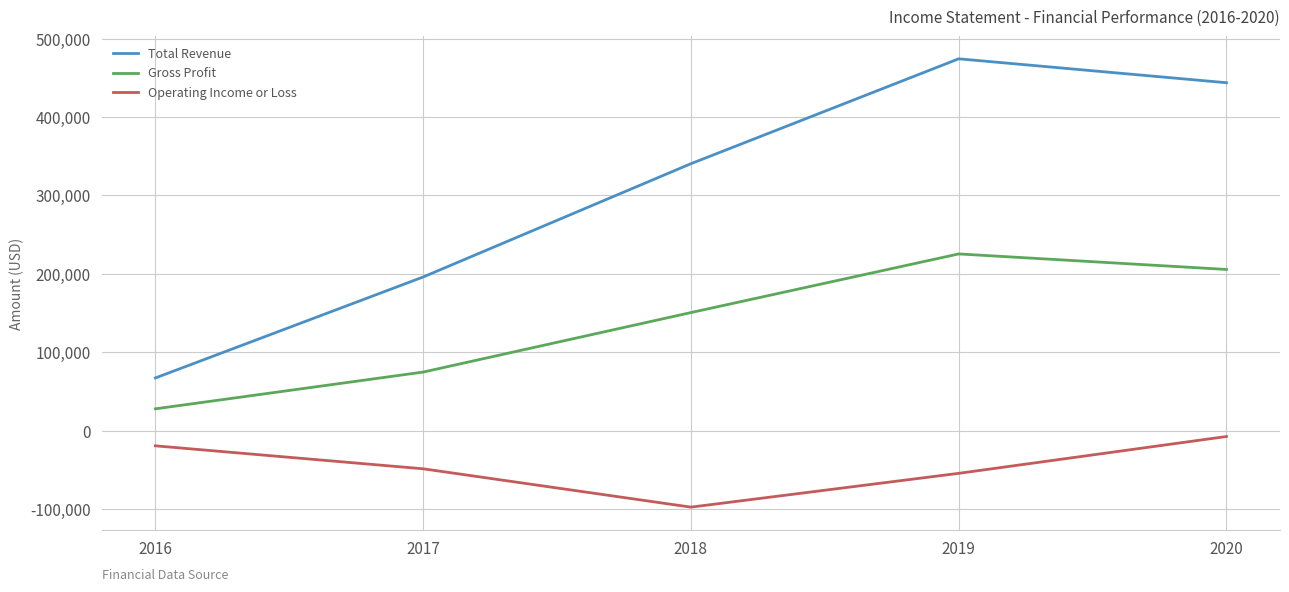

The value of Total Revenue at 2020 is 681077. True or false?

False